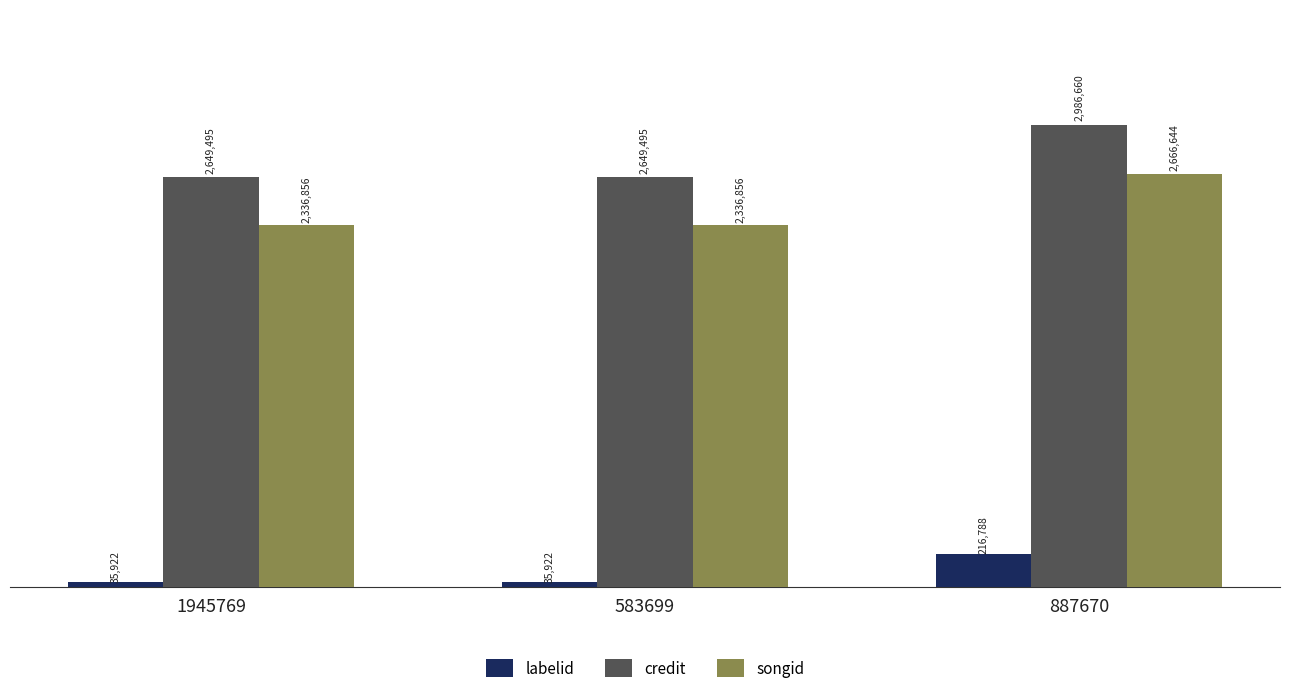

Reading left to right, list all the values displayed in this chart.

labelid: 35922	35922	216788
credit: 2649495	2649495	2986660
songid: 2336856	2336856	2666644